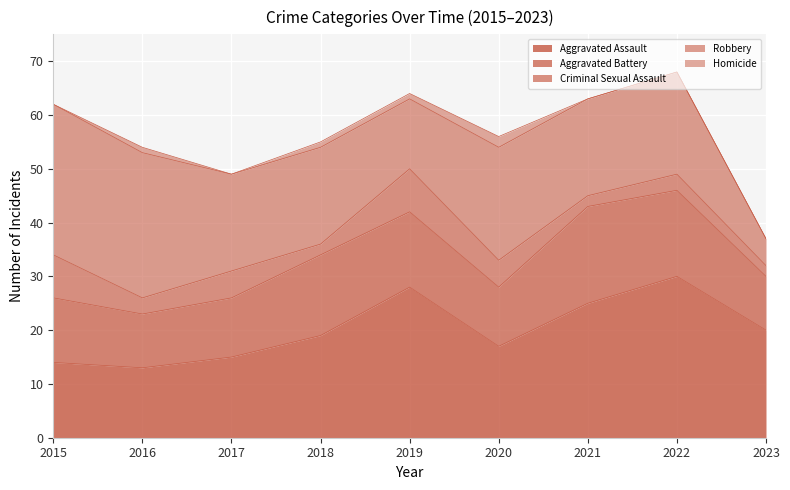

The Criminal Sexual Assault series shows 5 at 2017. True or false?

True